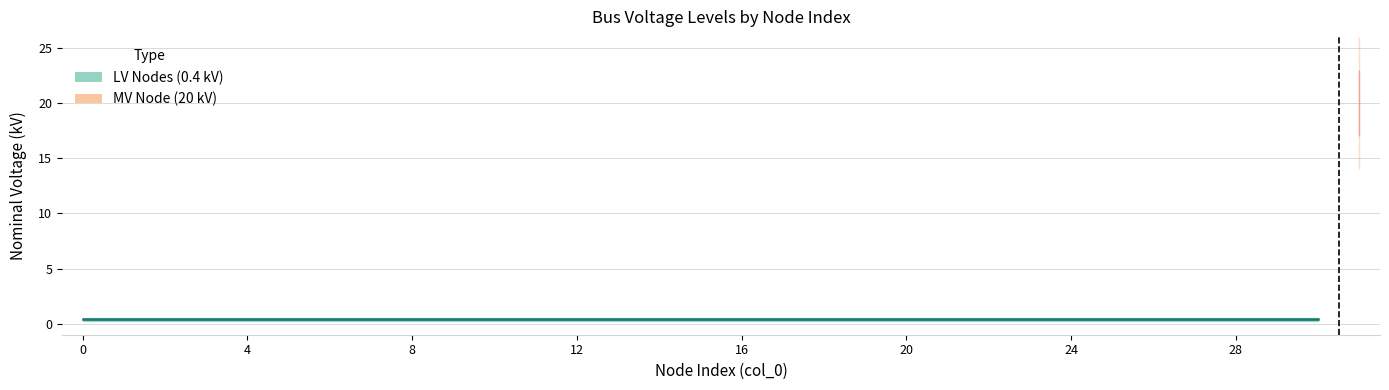

What is the change in value from 22 to 31?

+19.6